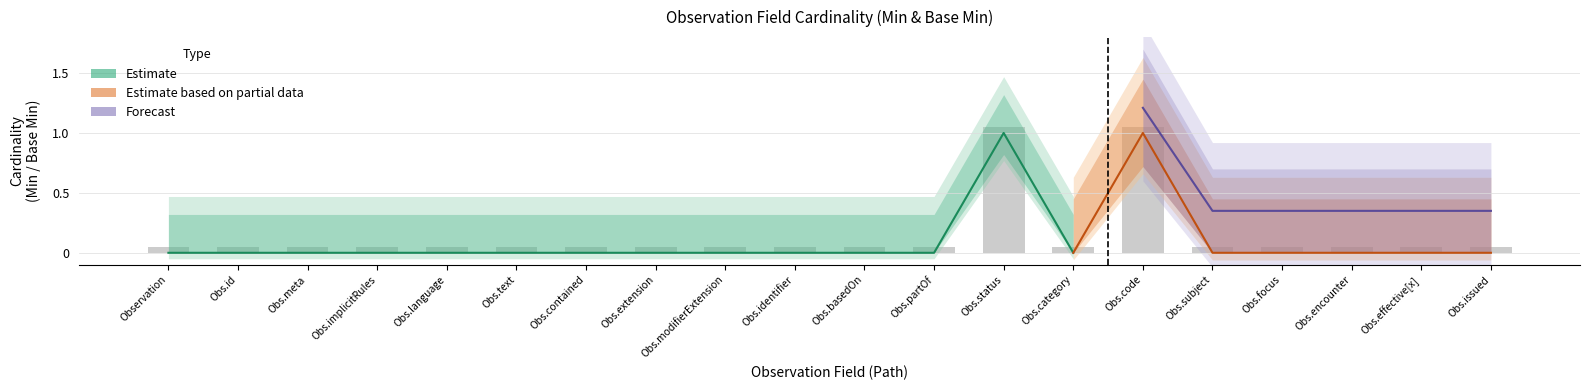

Where is Min (Estimate lower) nearest to the value 0?

Observation